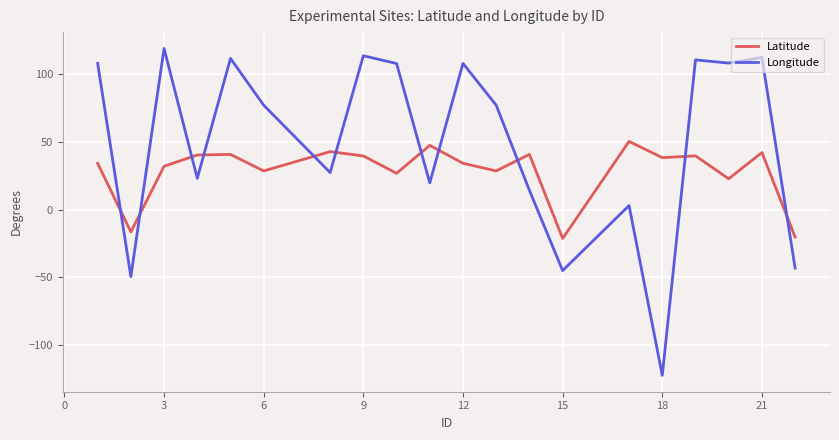

Which series has the widest spread of values?

Longitude